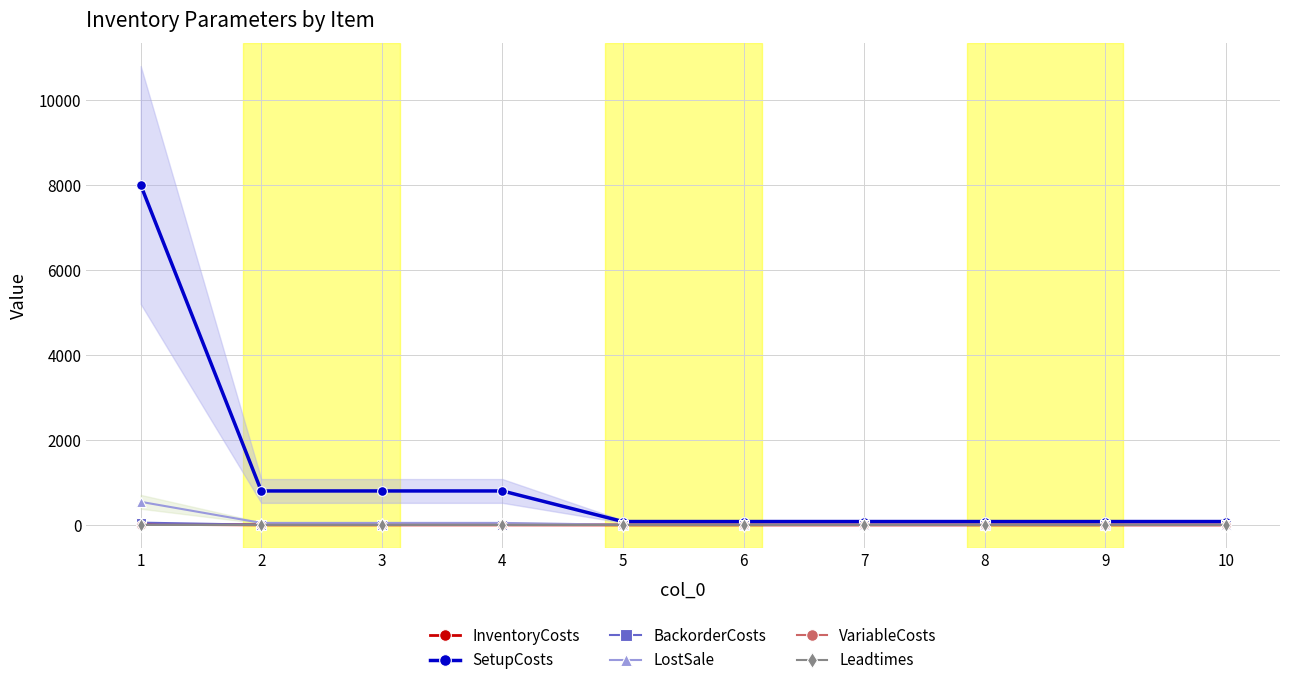

List the labels in order of LostSale value, largest first.

1, 2, 3, 4, 5, 6, 7, 8, 9, 10